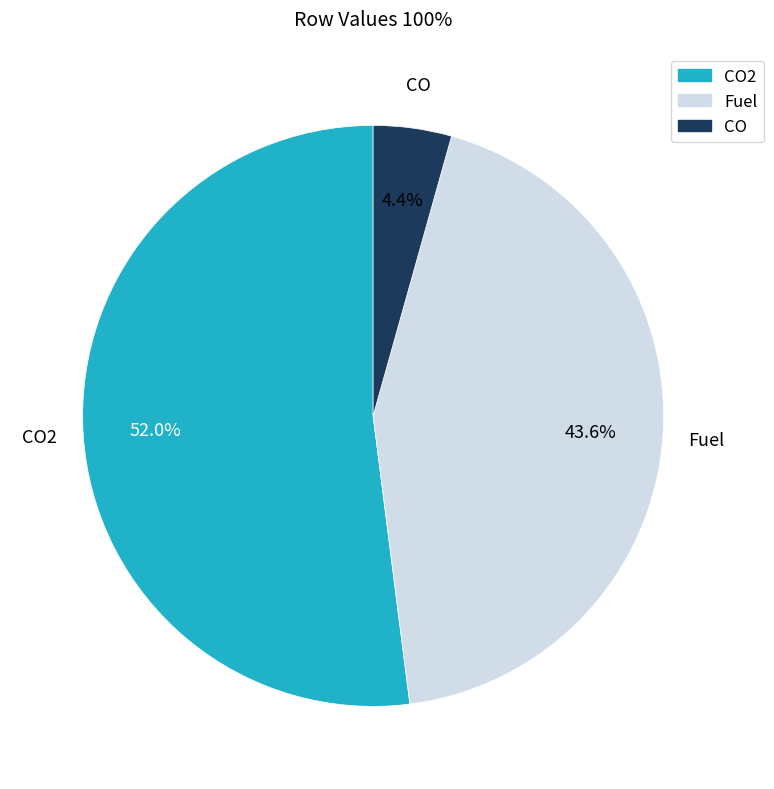

Does CO2 represent more than half of the total?

Yes